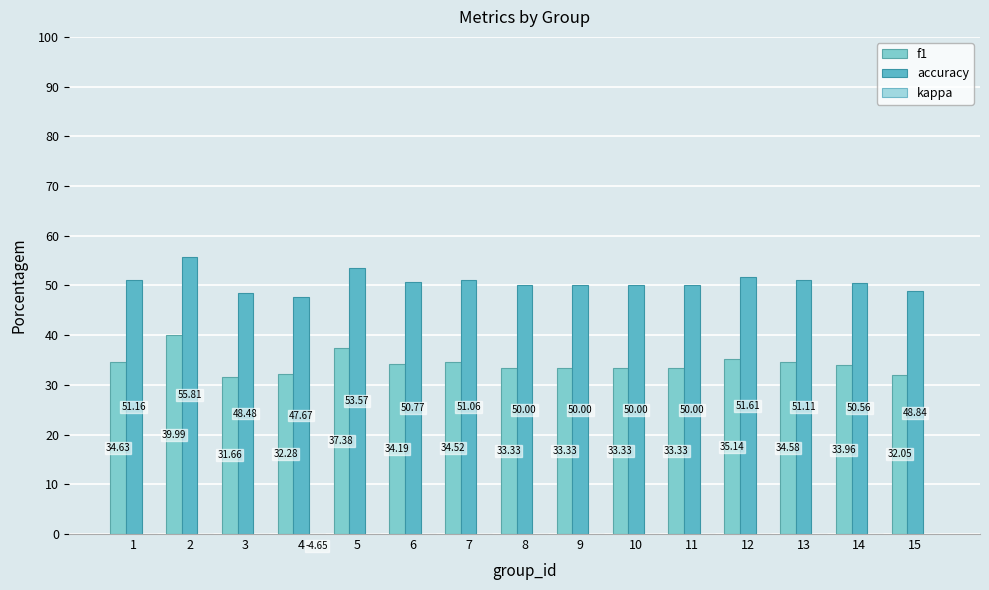

At which category is the sum across all series the highest?

2